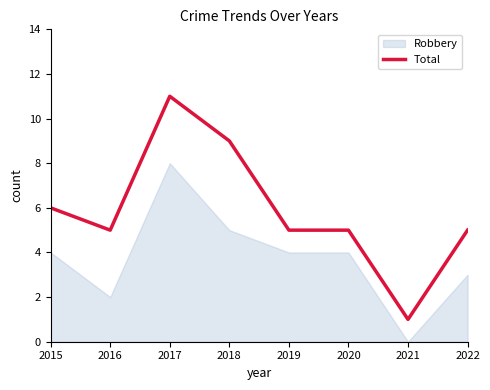

At which label does Total reach its minimum?

2021